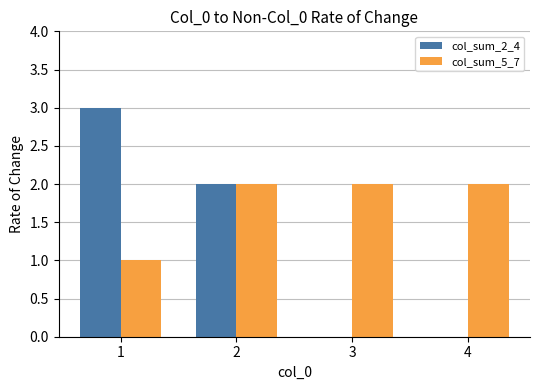

The value of col_sum_5_7 at 4 is 1. True or false?

False